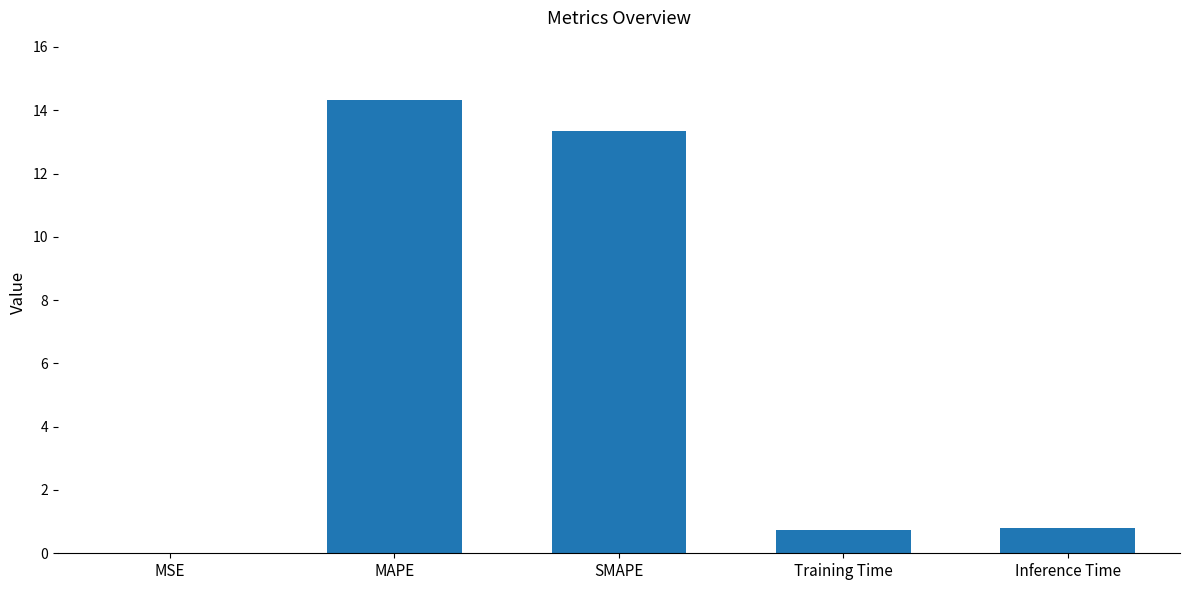

Is it true that the value at MSE is 0.0?

True